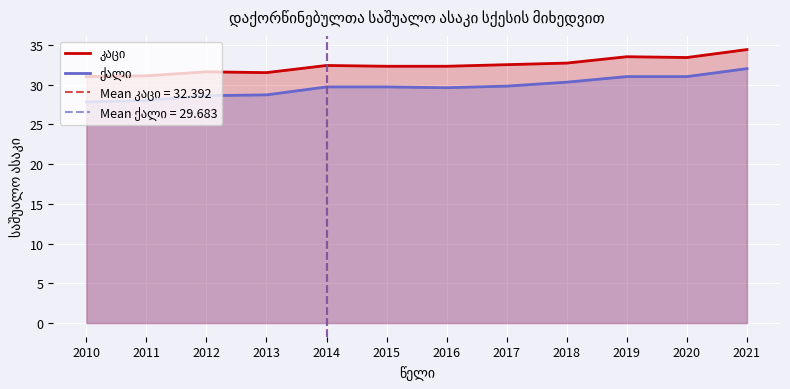

Reading right to left, list all the values displayed in this chart.

კაცი: 34.4	33.4	33.5	32.7	32.5	32.3	32.3	32.4	31.5	31.6	31.1	31.0
ქალი: 32.0	31.0	31.0	30.3	29.8	29.6	29.7	29.7	28.7	28.6	28.0	27.8